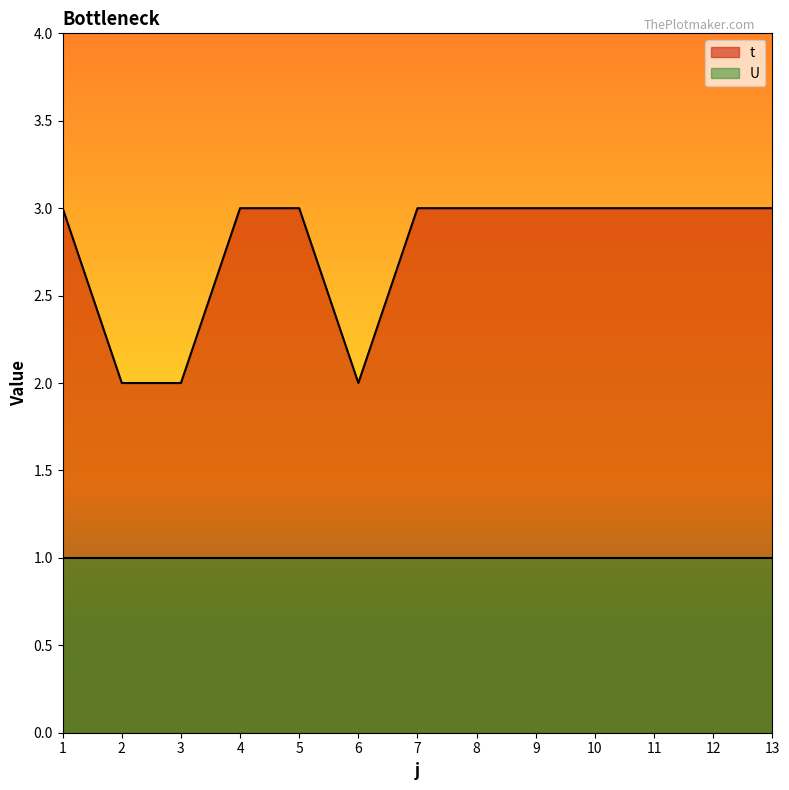

Reading left to right, extract all data points from this chart.

3	2	2	3	3	2	3	3	3	3	3	3	3